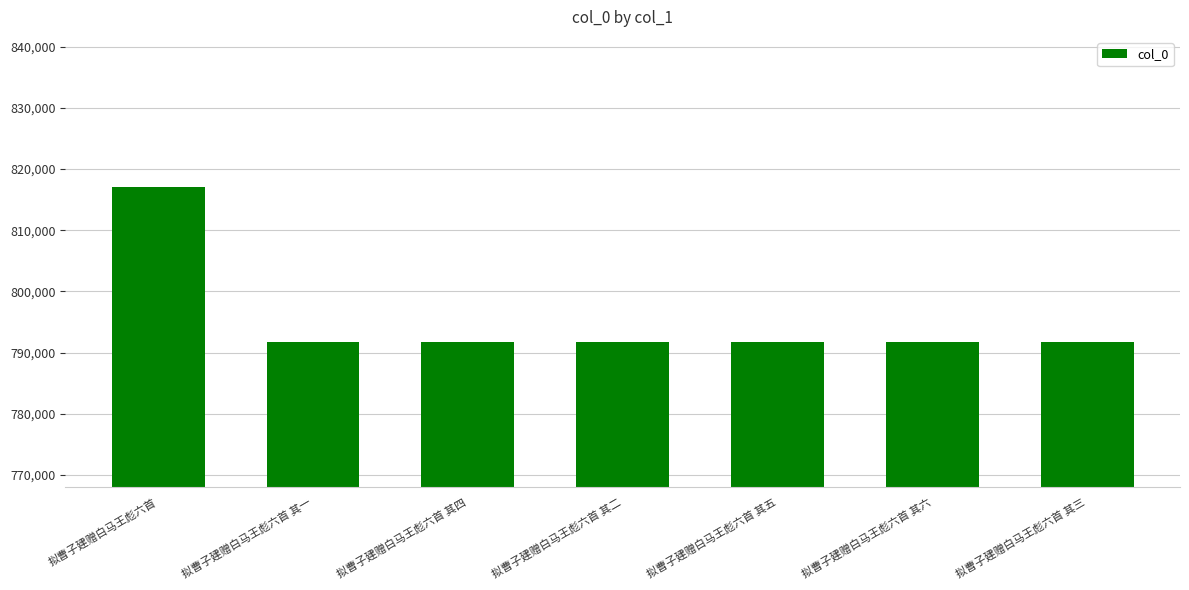

Approximately how many times larger is the value at 拟曹子建赠白马王彪六首 其三 compared to 拟曹子建赠白马王彪六首 其五?

1.0